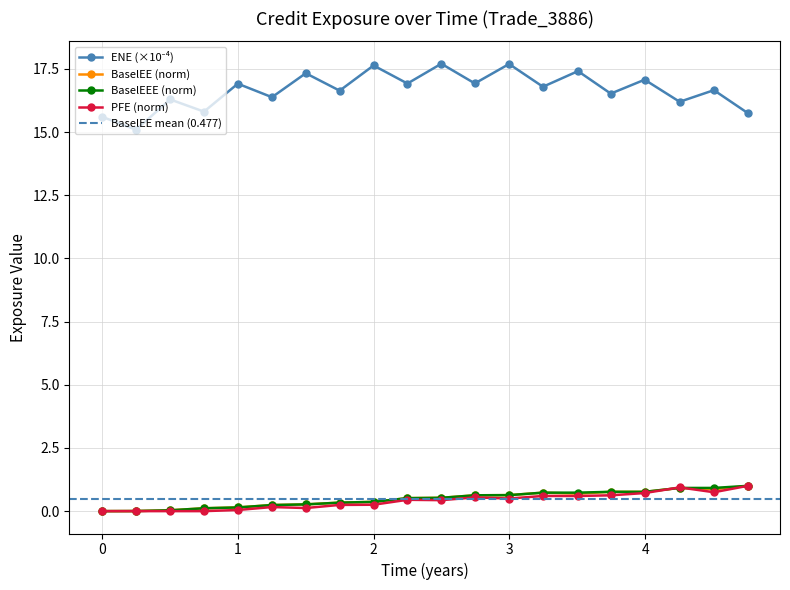

Where do BaselEE and PFE first cross each other?

3.99452 and 4.25205